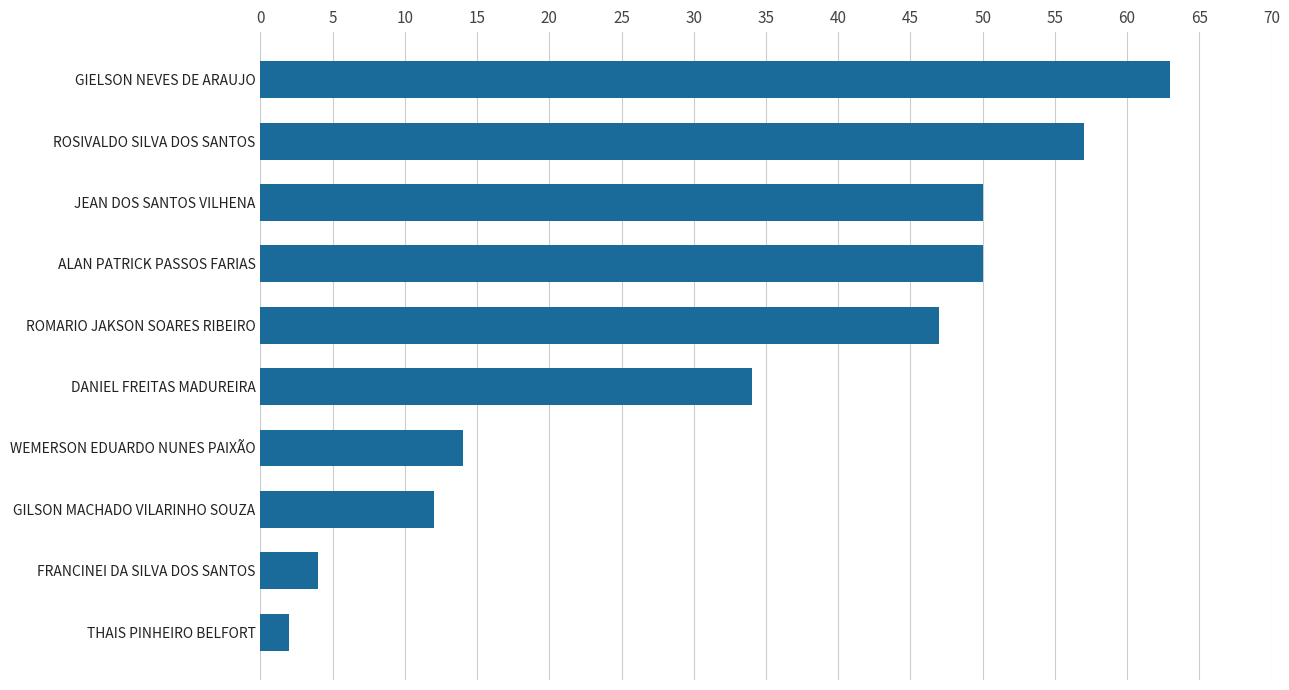

Which category has the lowest value across all series?

THAIS PINHEIRO BELFORT